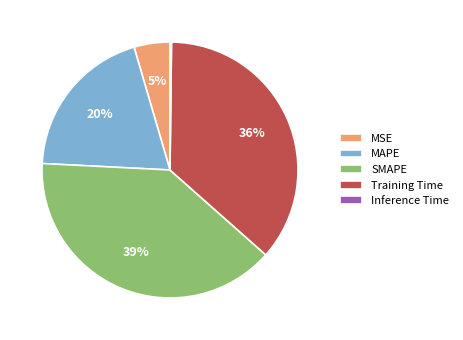

Is it true that MAPE is 7% of the pie?

False